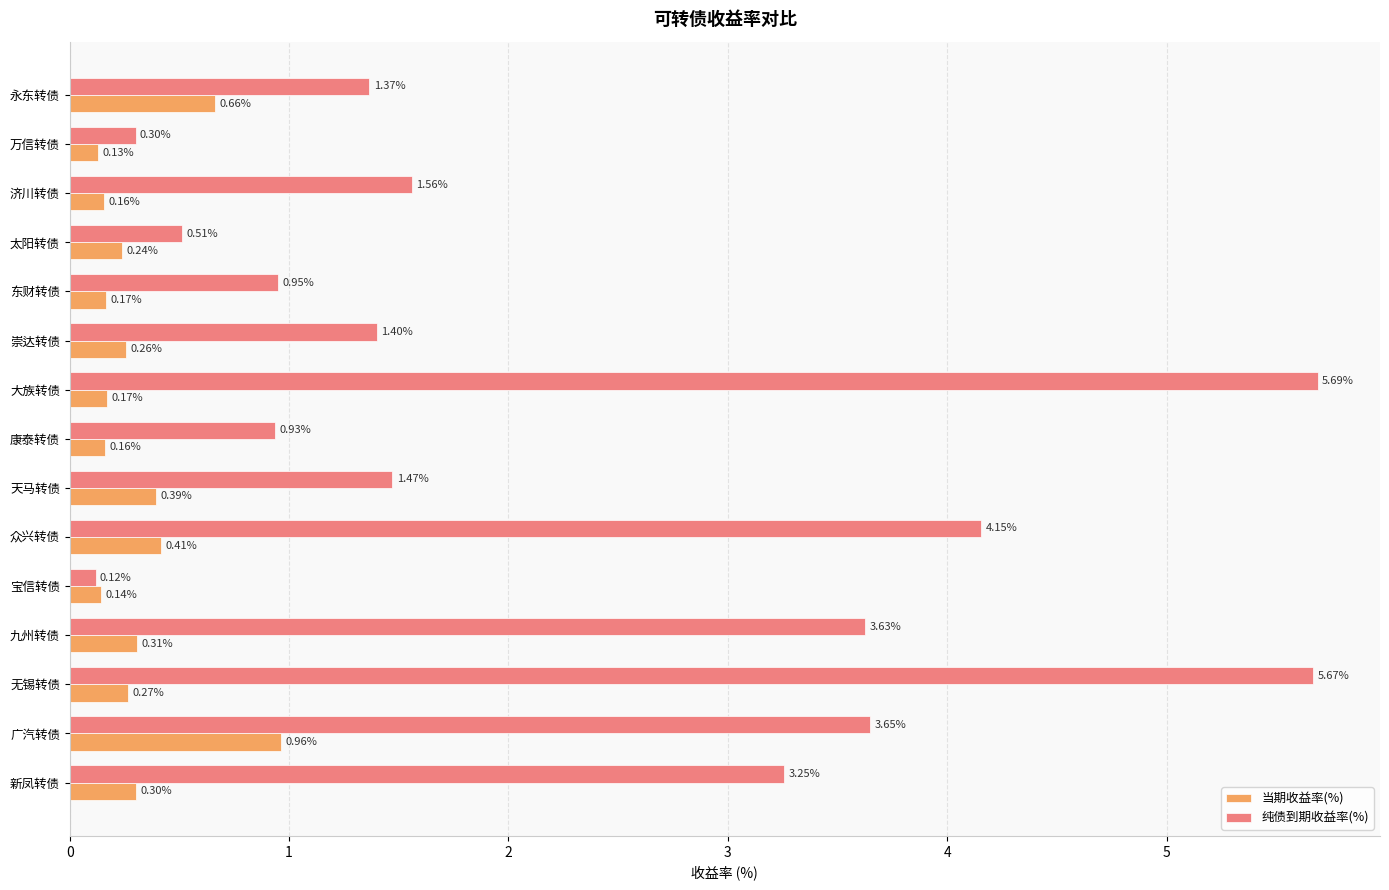

What is the difference between the maximum and minimum values in the 当期收益率(%) series?

0.8